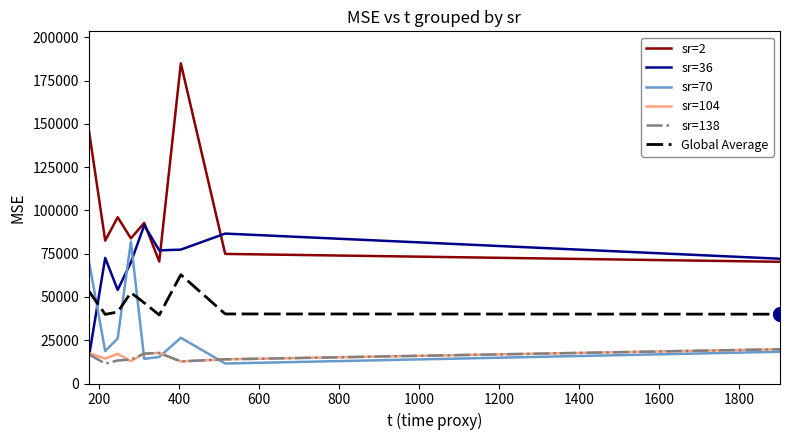

What is the minimum value for sr=36?

14910.9